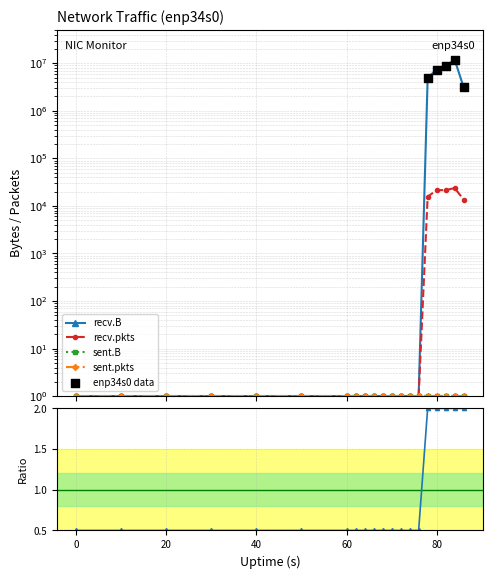

Is the value of recv.pkts at 68 greater than the value of recv.B at 10?

No